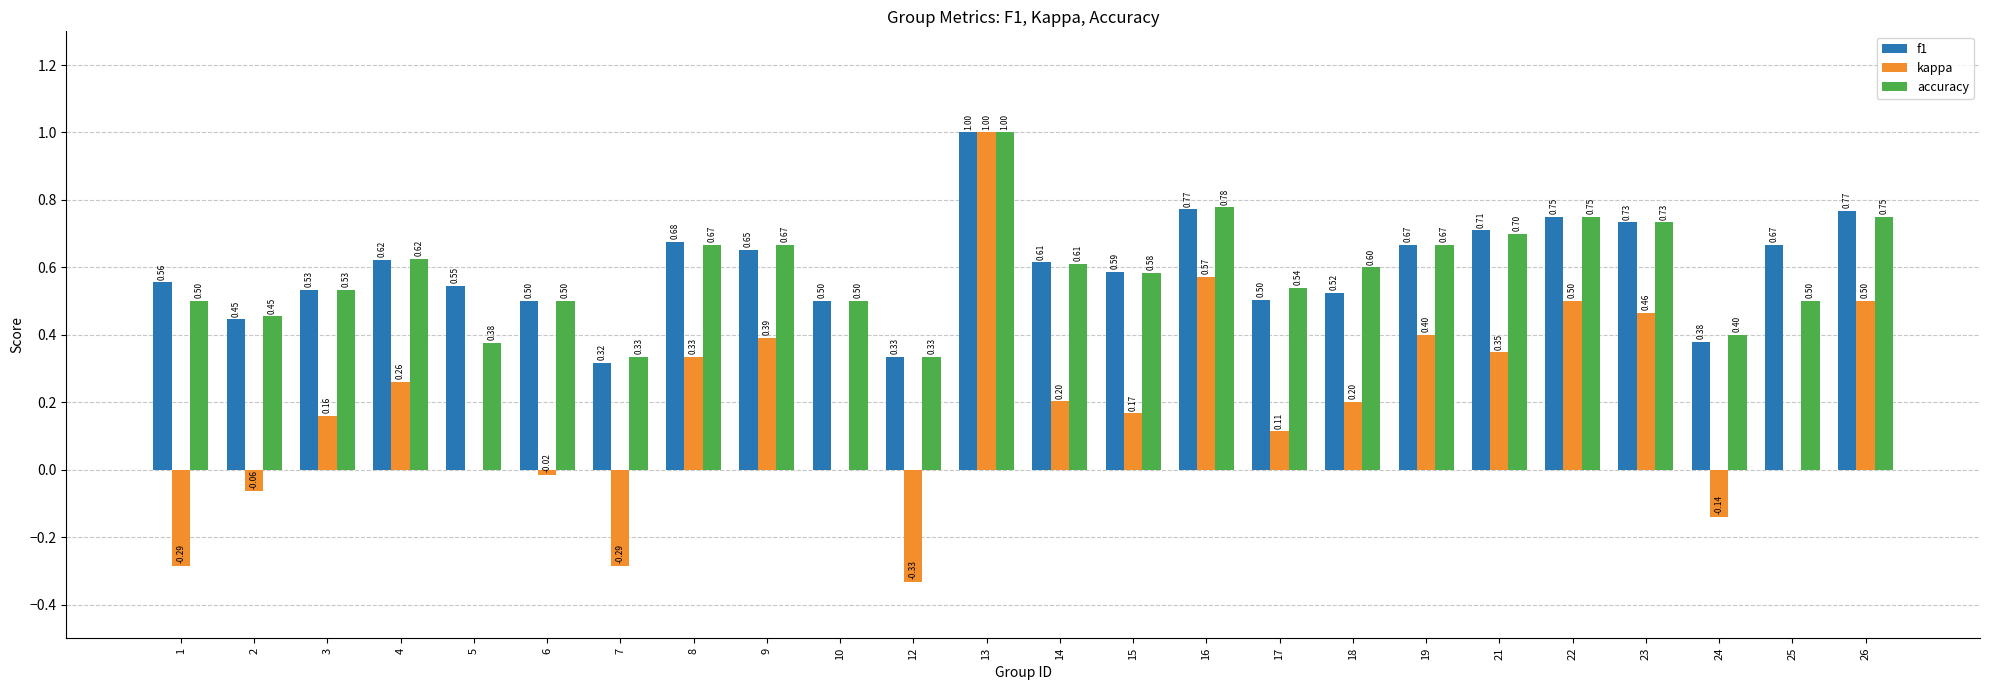

What is the sum of all f1 values?

14.4